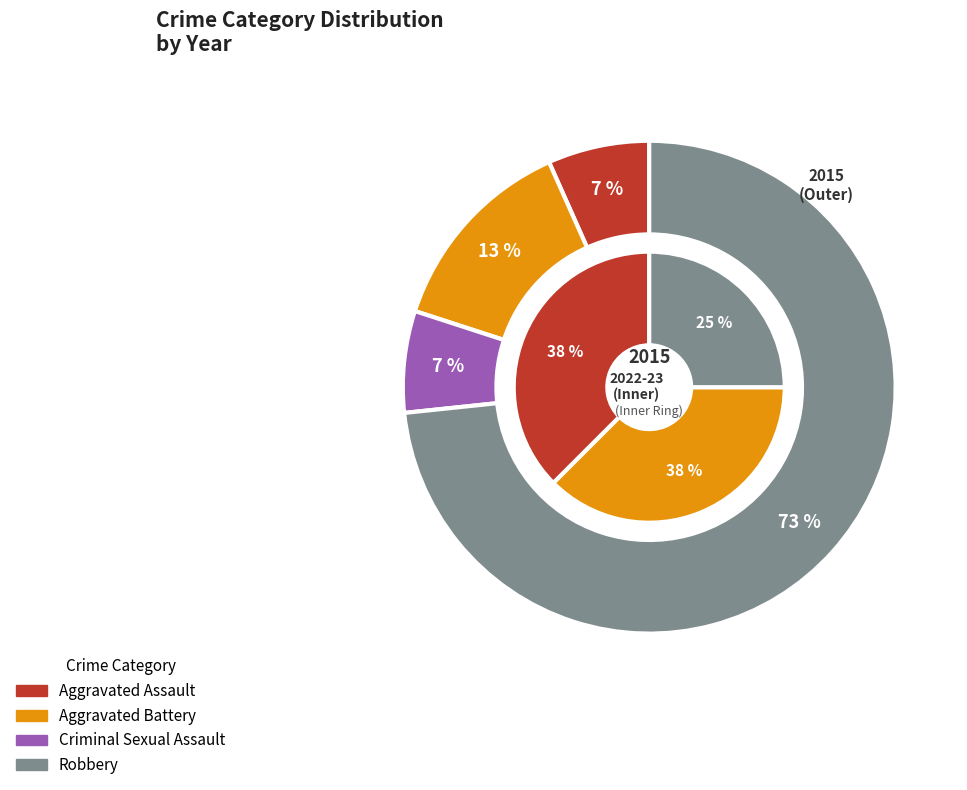

To the nearest percent, what is the difference between the largest and smallest slice percentages?

67%